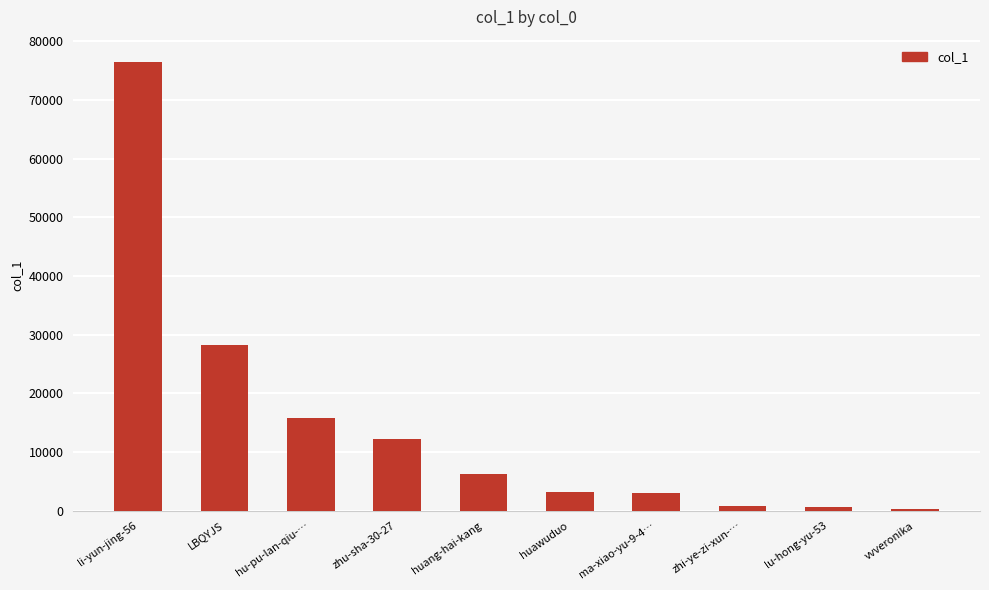

Are the bars horizontal?

No